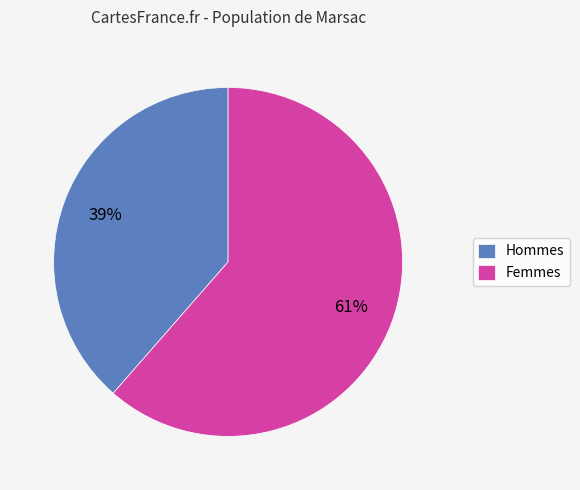

To the nearest percent, what is the average slice percentage?

50%